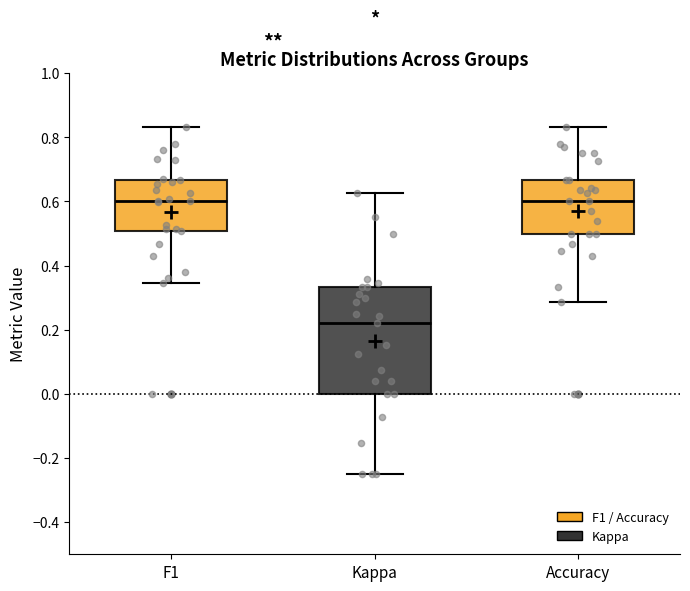

Reading left to right, read every box against the y-axis: the position of its median line, the range the box covers, and the ends of its whiskers. The values are not printed on the chart, so give them approximately, as read against the axis.

F1: median 0.60, box 0.50 to 0.66, whiskers 0.34 to 0.84
Kappa: median 0.22, box 0.00 to 0.34, whiskers -0.24 to 0.62
Accuracy: median 0.60, box 0.50 to 0.66, whiskers 0.28 to 0.84